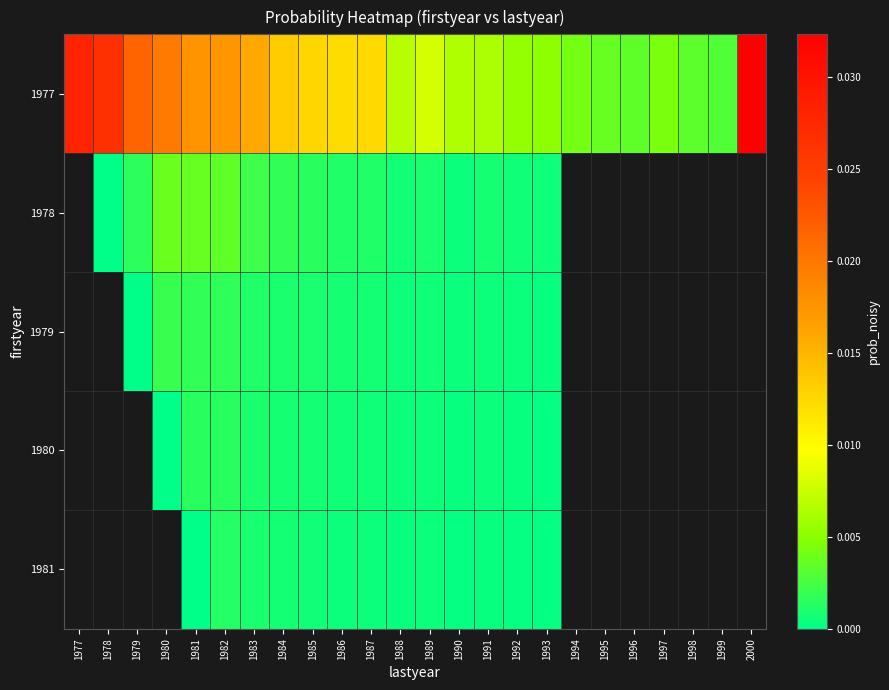

Which series changed the most between 1985 and 1990?

1977